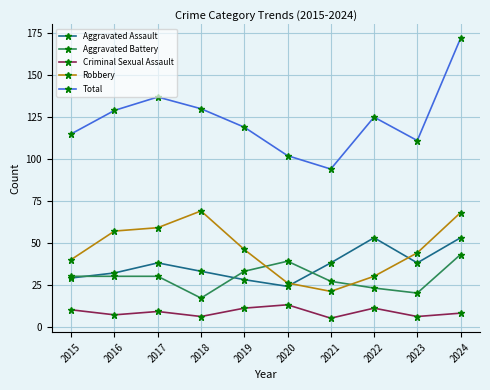

Reading left to right, transcribe all the data shown in this chart.

Aggravated Assault: 2015=29	2016=32	2017=38	2018=33	2019=28	2020=24	2021=38	2022=53	2023=38	2024=53
Aggravated Battery: 2015=30	2016=30	2017=30	2018=17	2019=33	2020=39	2021=27	2022=23	2023=20	2024=43
Criminal Sexual Assault: 2015=10	2016=7	2017=9	2018=6	2019=11	2020=13	2021=5	2022=11	2023=6	2024=8
Robbery: 2015=40	2016=57	2017=59	2018=69	2019=46	2020=26	2021=21	2022=30	2023=44	2024=68
Total: 2015=115	2016=129	2017=137	2018=130	2019=119	2020=102	2021=94	2022=125	2023=111	2024=172